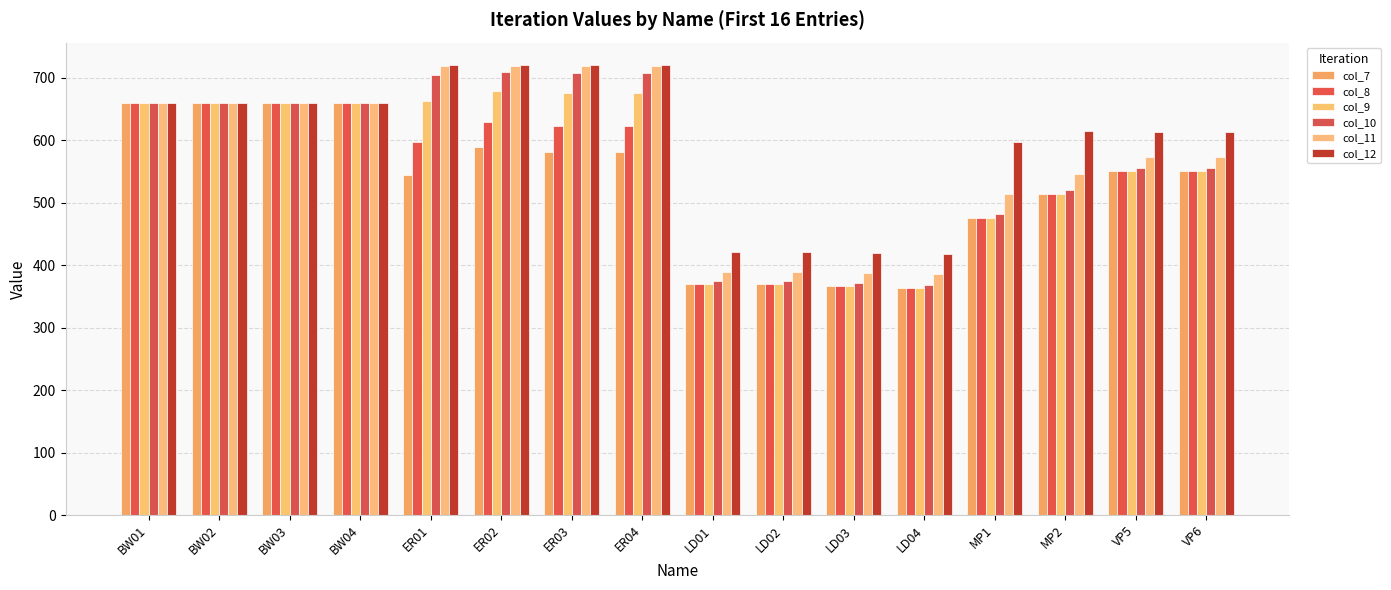

Between ER03 and LD02, which is larger?

ER03